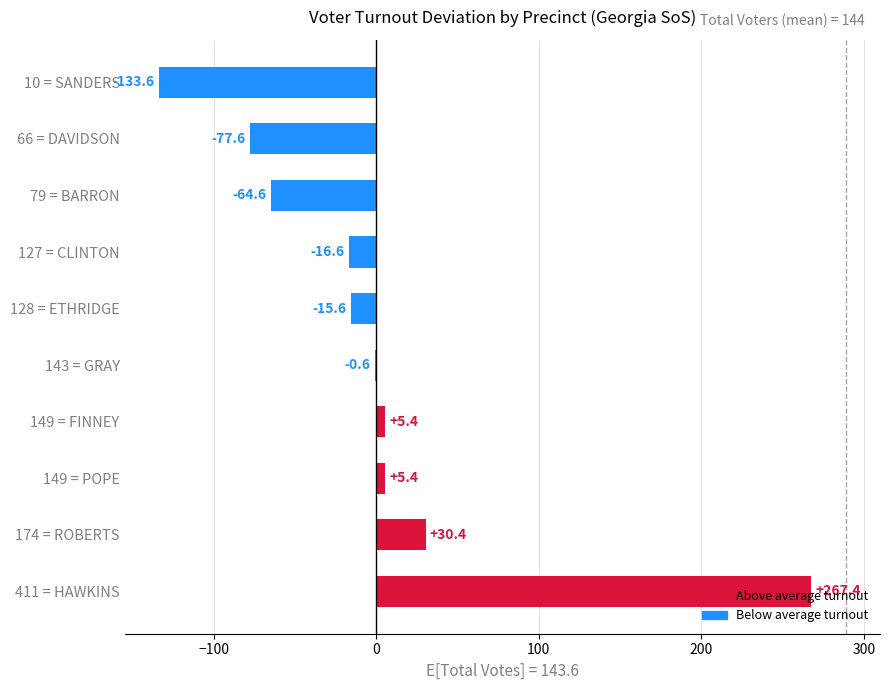

How many values are above zero?

4